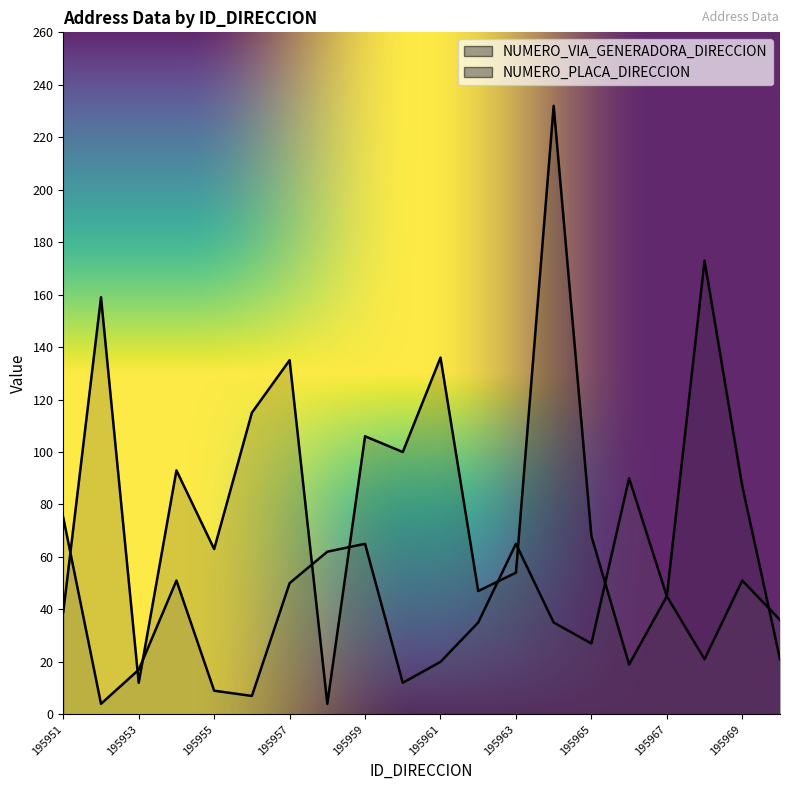

Is the value of NUMERO_VIA_GENERADORA_DIRECCION at 195952 greater than the value of NUMERO_PLACA_DIRECCION at 195954?

Yes